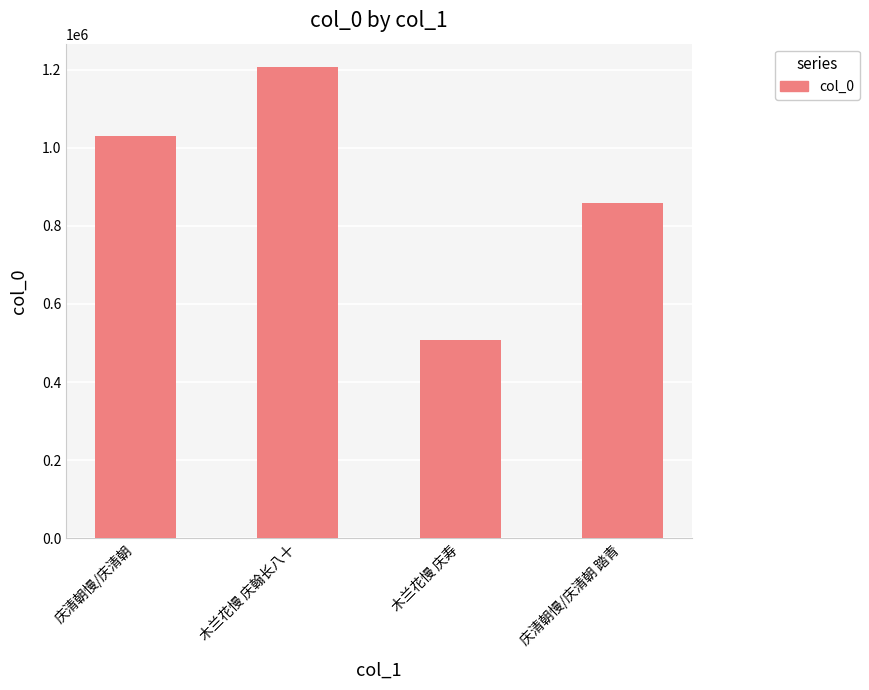

Count the values in the range 859830 to 1206443.

3